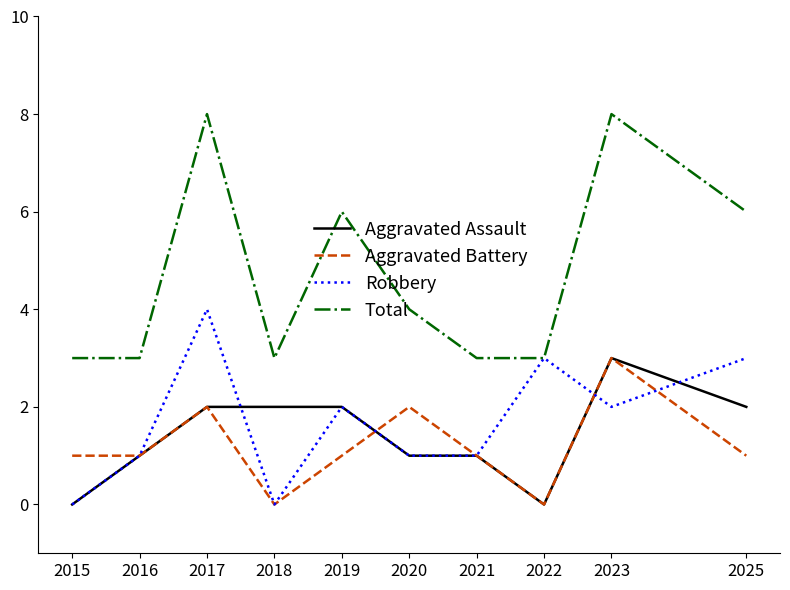

What is the difference between the Robbery values at 2025 and 2021?

2